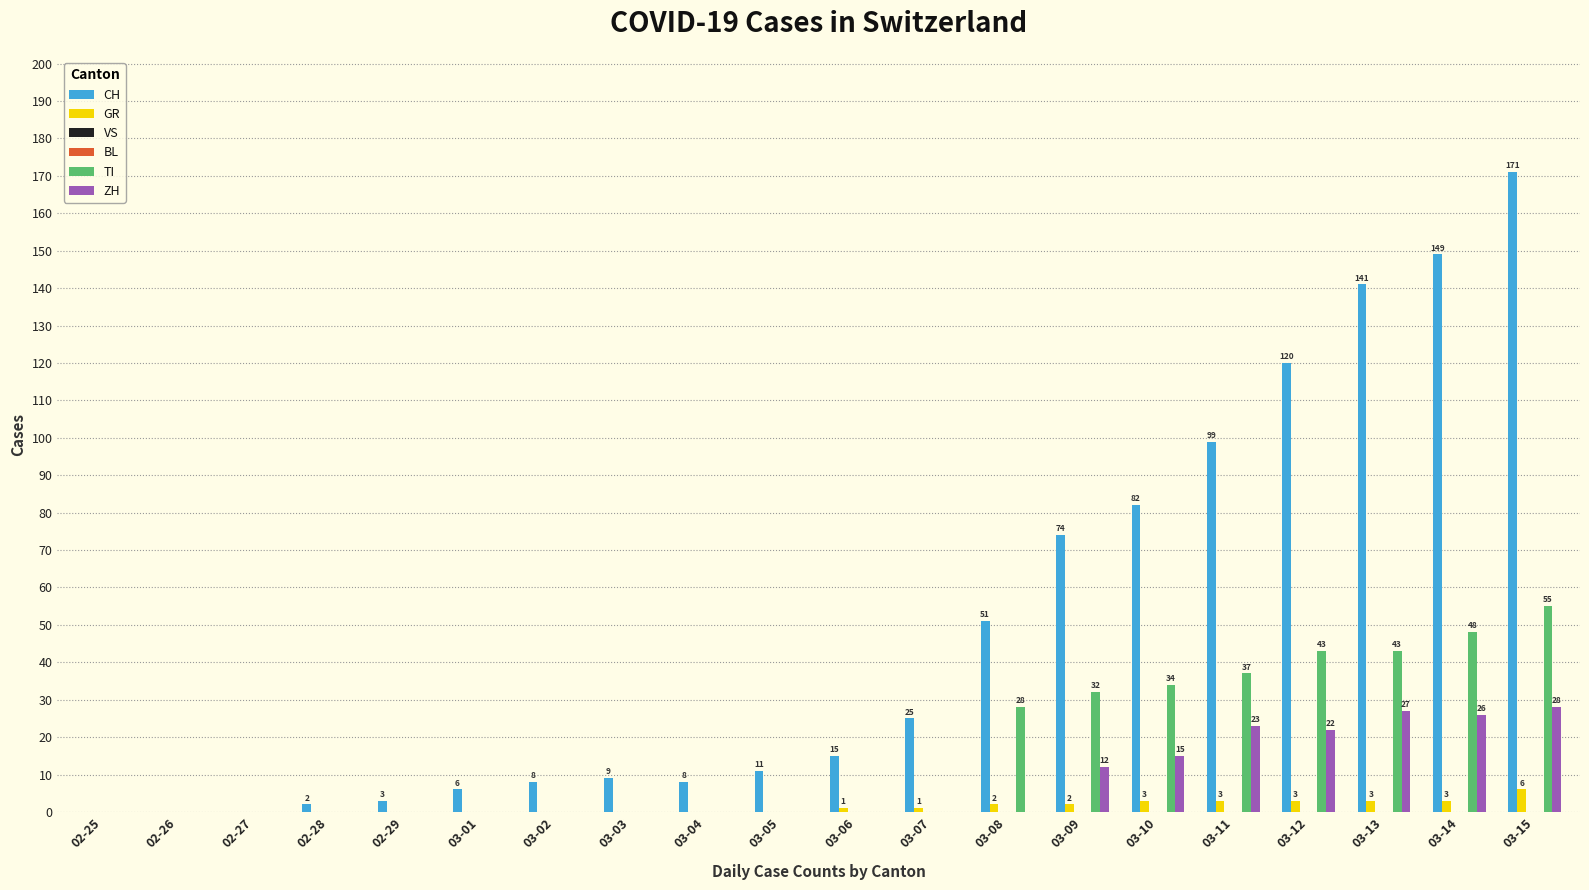

Rank the series by their maximum value, from highest to lowest.

CH, TI, ZH, GR, VS, BL